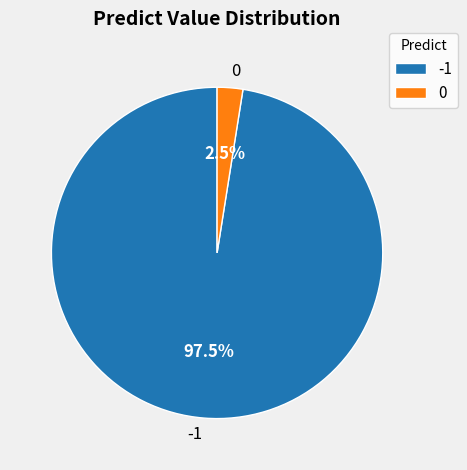

Rank the categories by value from highest to lowest.

-1, 0